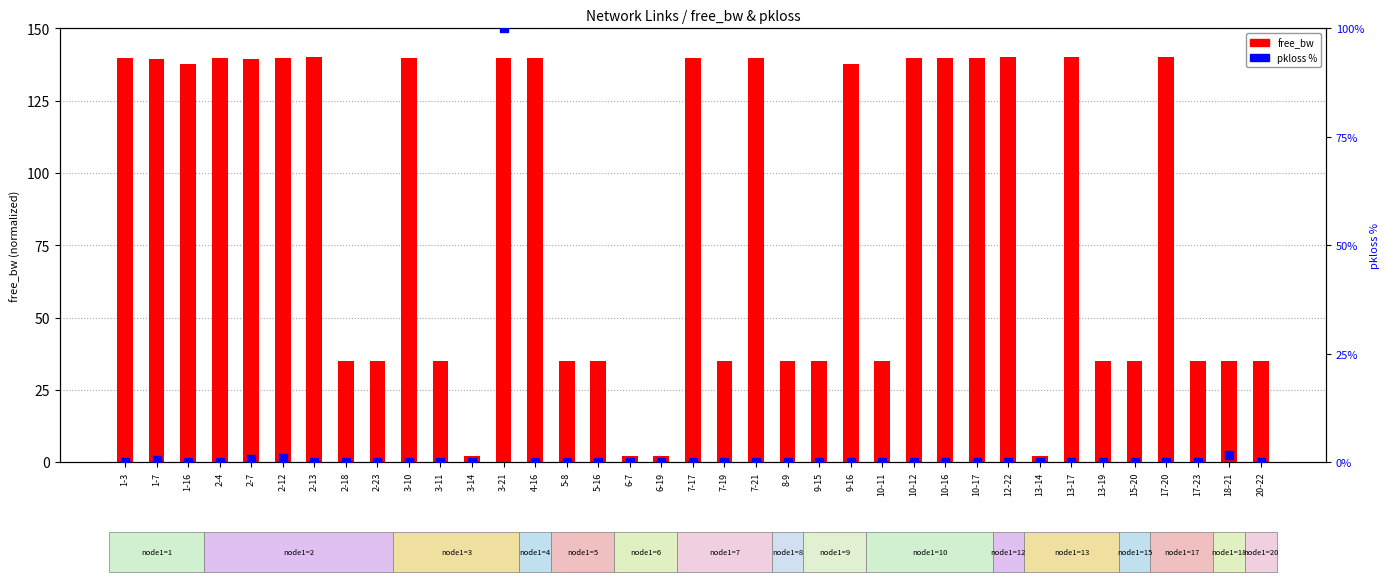

Which series reaches the maximum Y coordinate?

free_bw